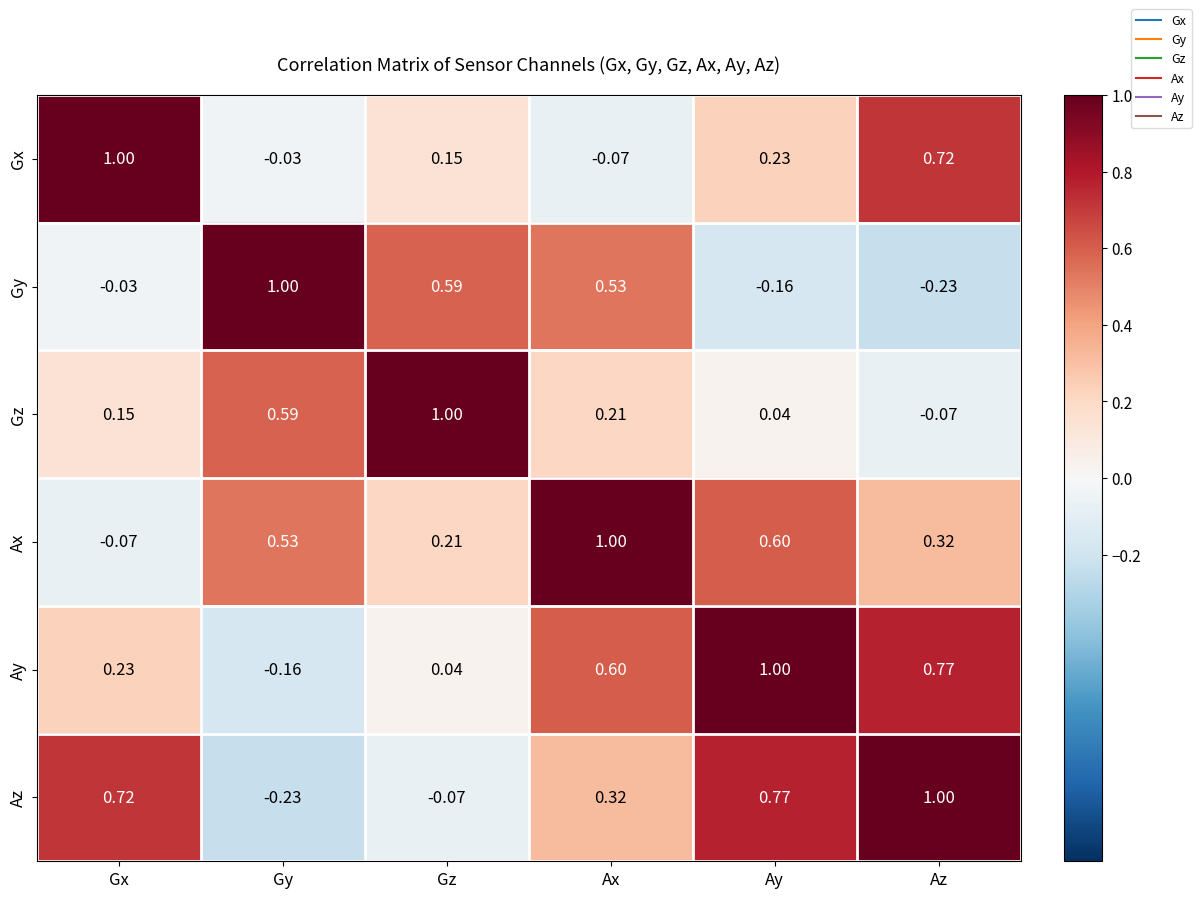

Which category has the lowest value in the Az series?

Gy